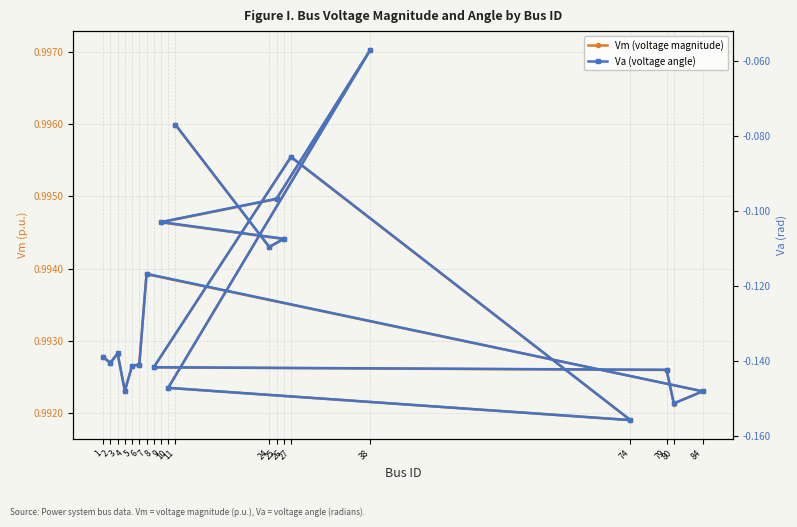

The value of Va (voltage angle) at 27 is -0.1. True or false?

True